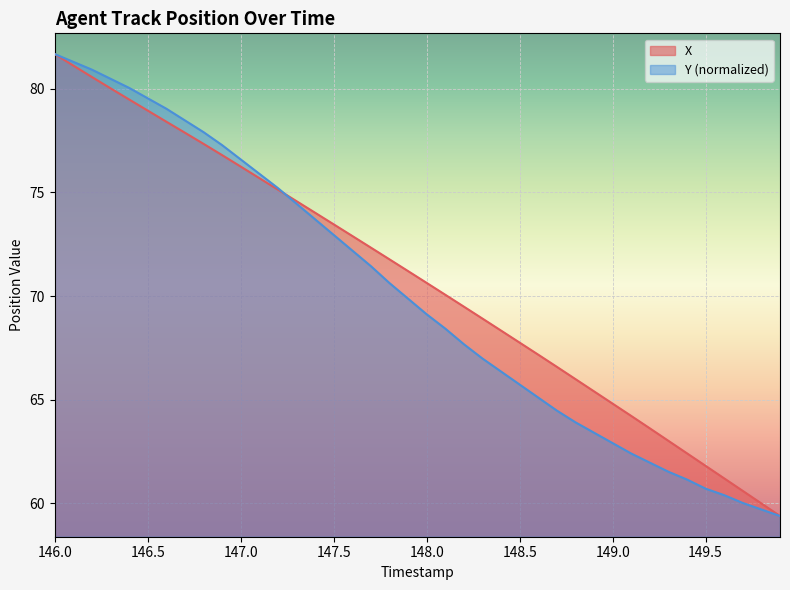

What is the minimum value shown in the chart?

59.4